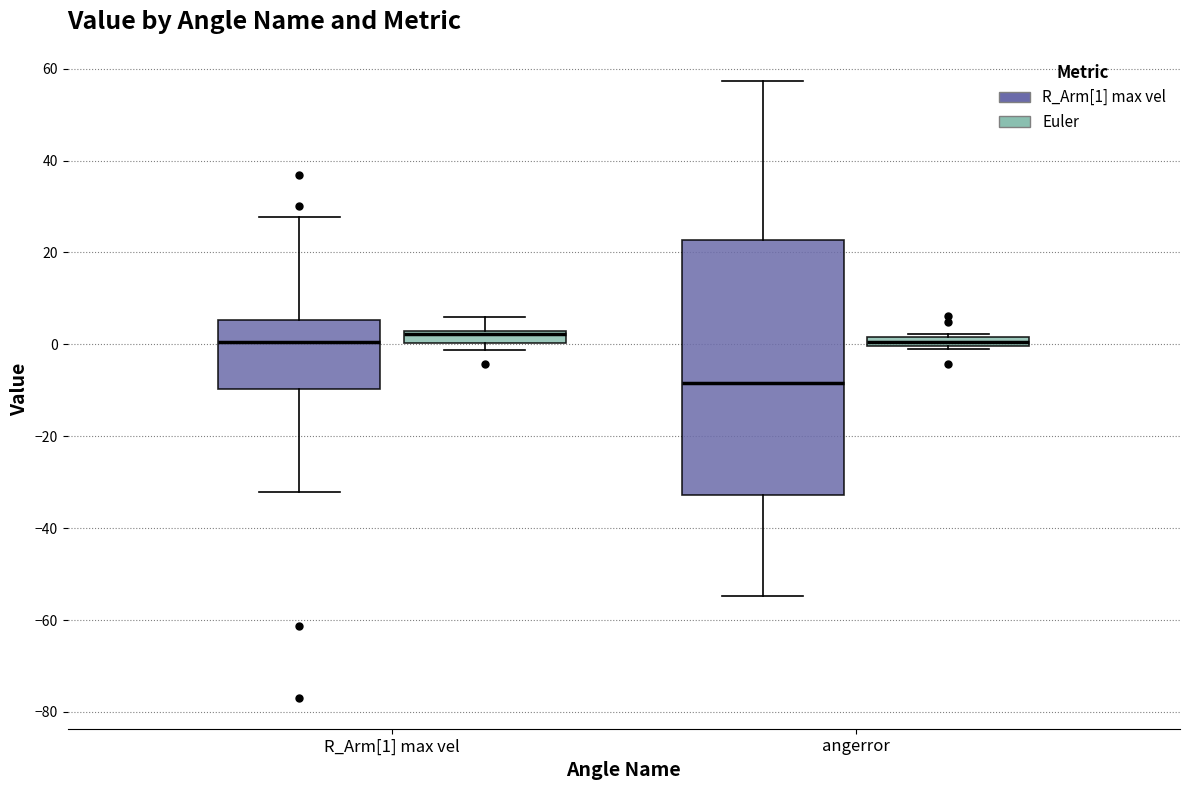

Where is the lower edge of the box for R_Arm[1] max vel (R_Arm[1] max vel) on the y-axis? The values are not printed on the chart, so give them approximately, as read against the axis.

-10